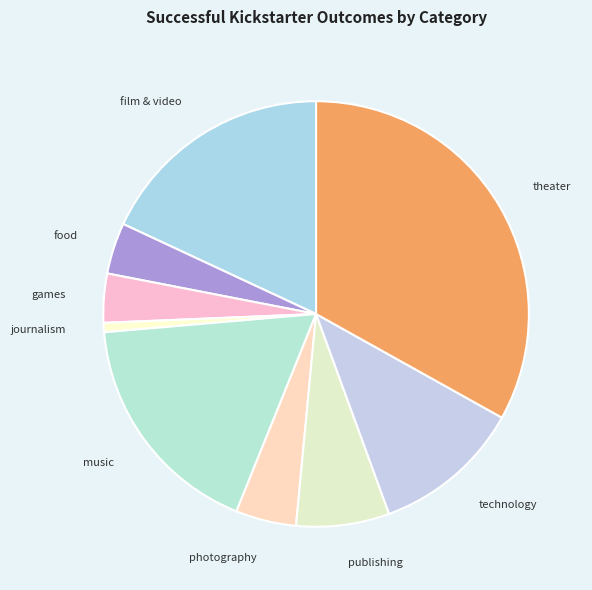

How many segments does this pie chart have?

9